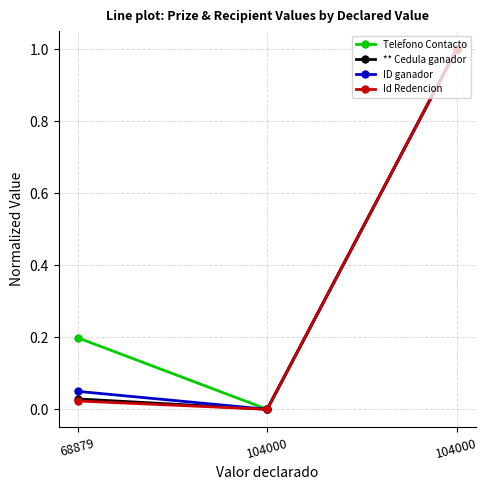

Reading left to right, what are all the values shown in this chart?

Telefono Contacto: 68879=0.2	104000=0.0	104000=1.0
** Cedula ganador: 68879=0.0	104000=0.0	104000=1.0
ID ganador: 68879=0.0	104000=0.0	104000=1.0
Id Redencion: 68879=0.0	104000=0.0	104000=1.0